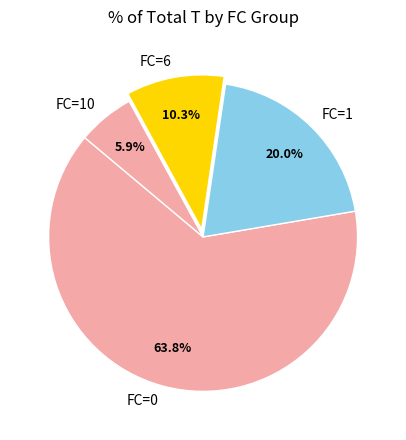

How many slices are in this pie chart?

4